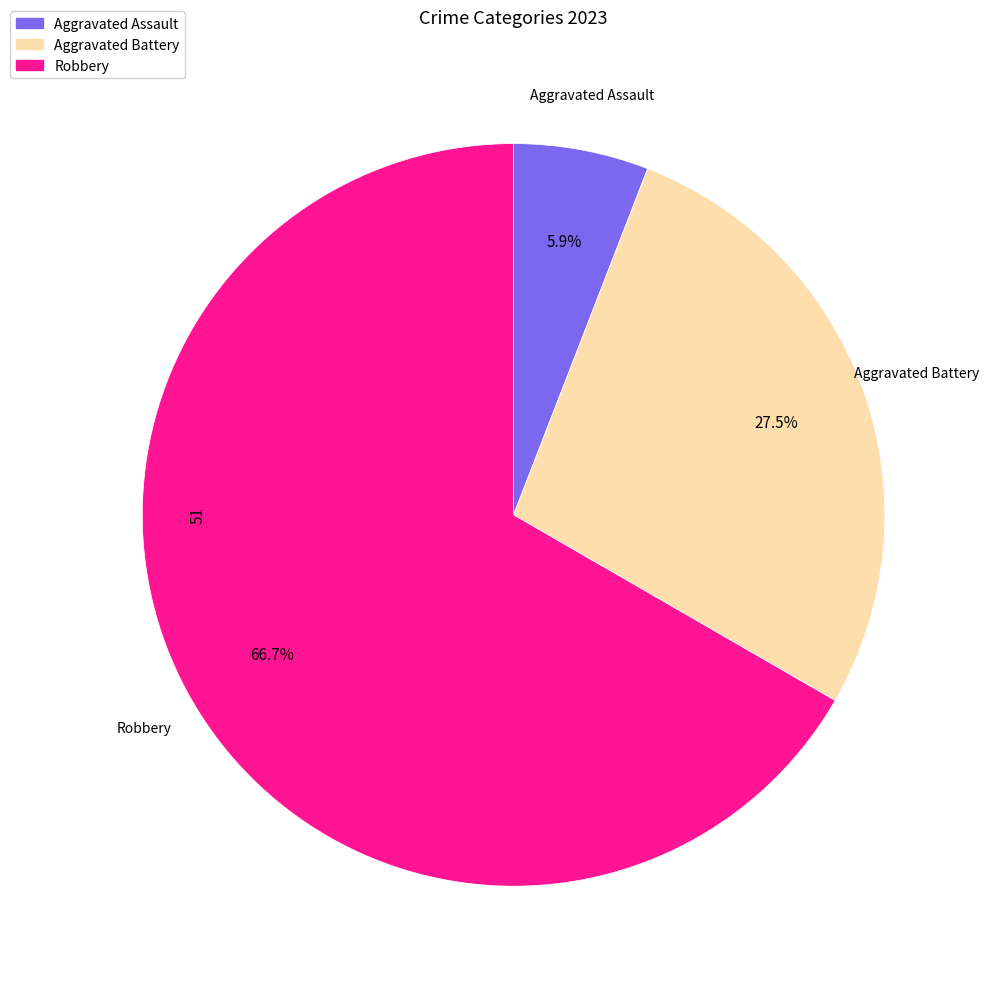

How many slices are in this pie chart?

3